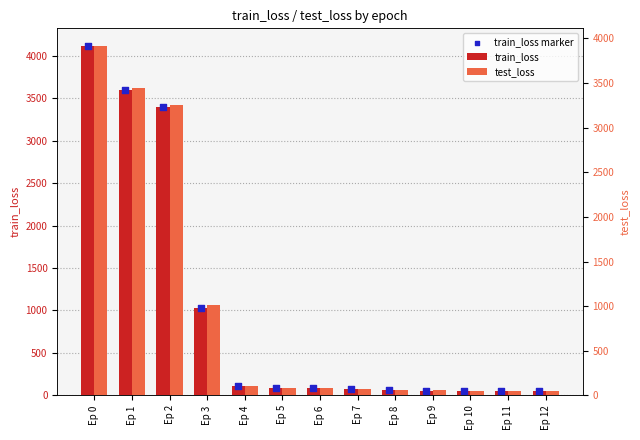

Which series has the largest total across all categories?

train_loss